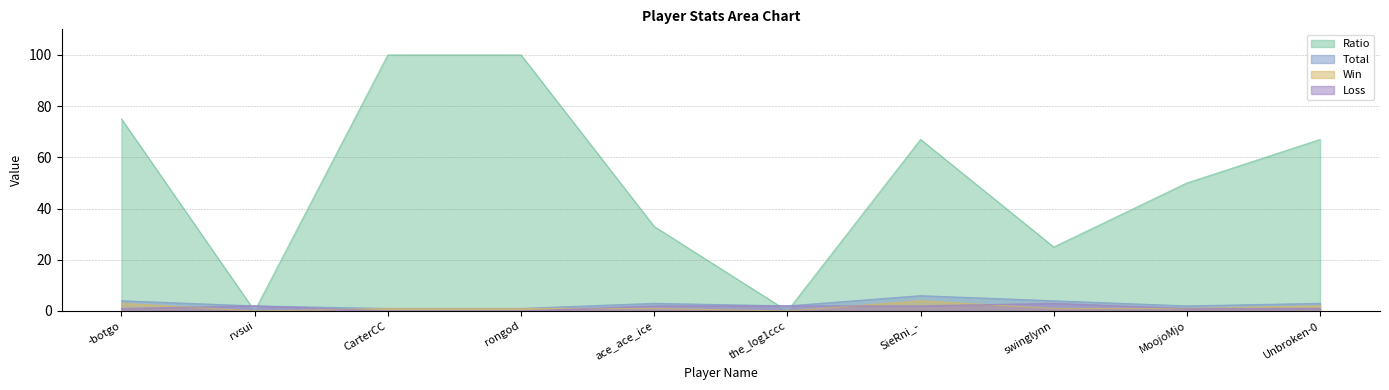

How many intersections are there between Ratio and Total?

4